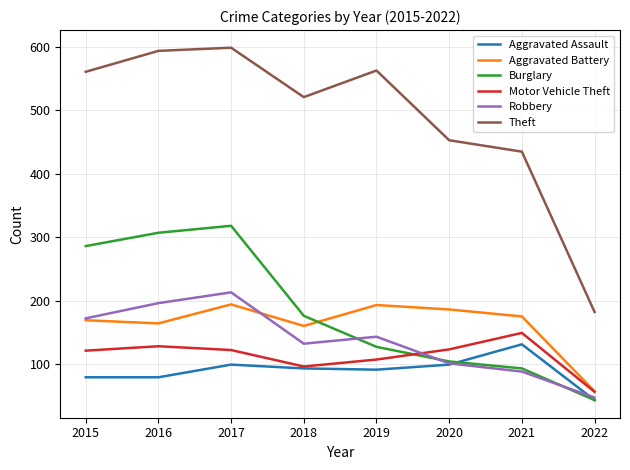

How many interior local valleys does the Motor Vehicle Theft series have?

1